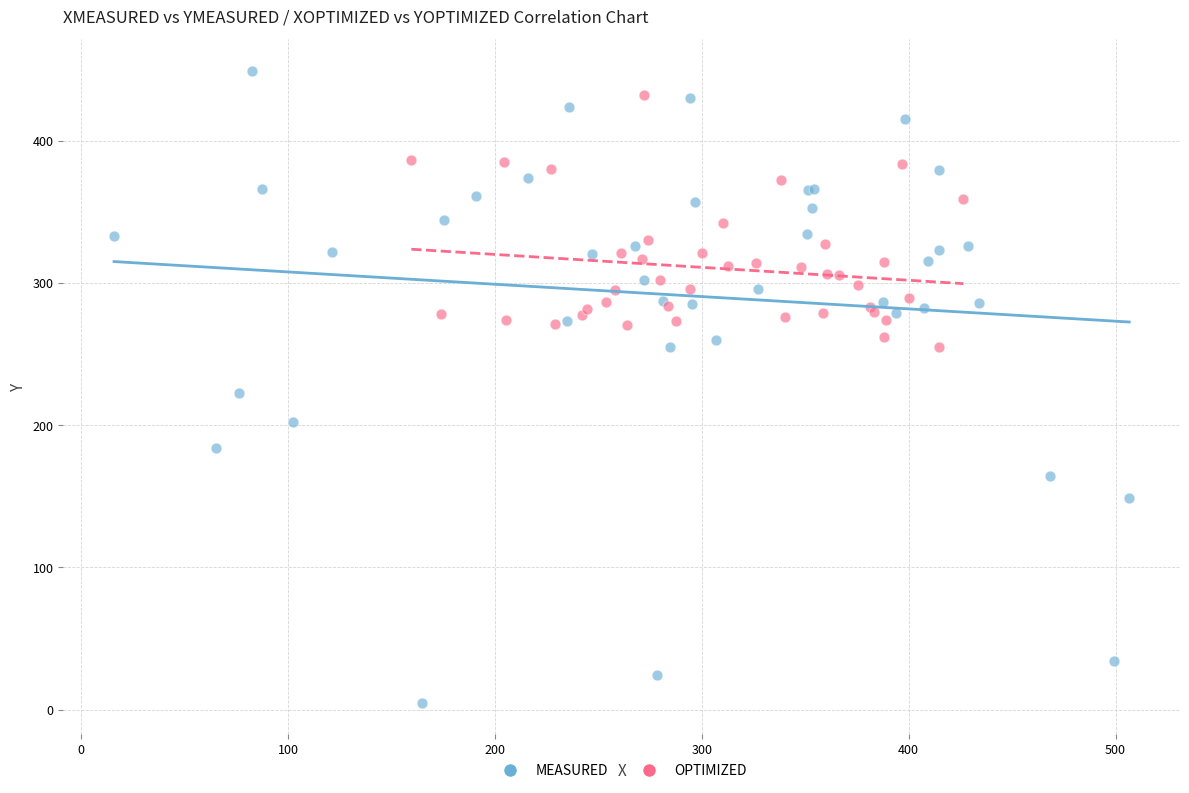

Which series contains the highest Y value?

MEASURED